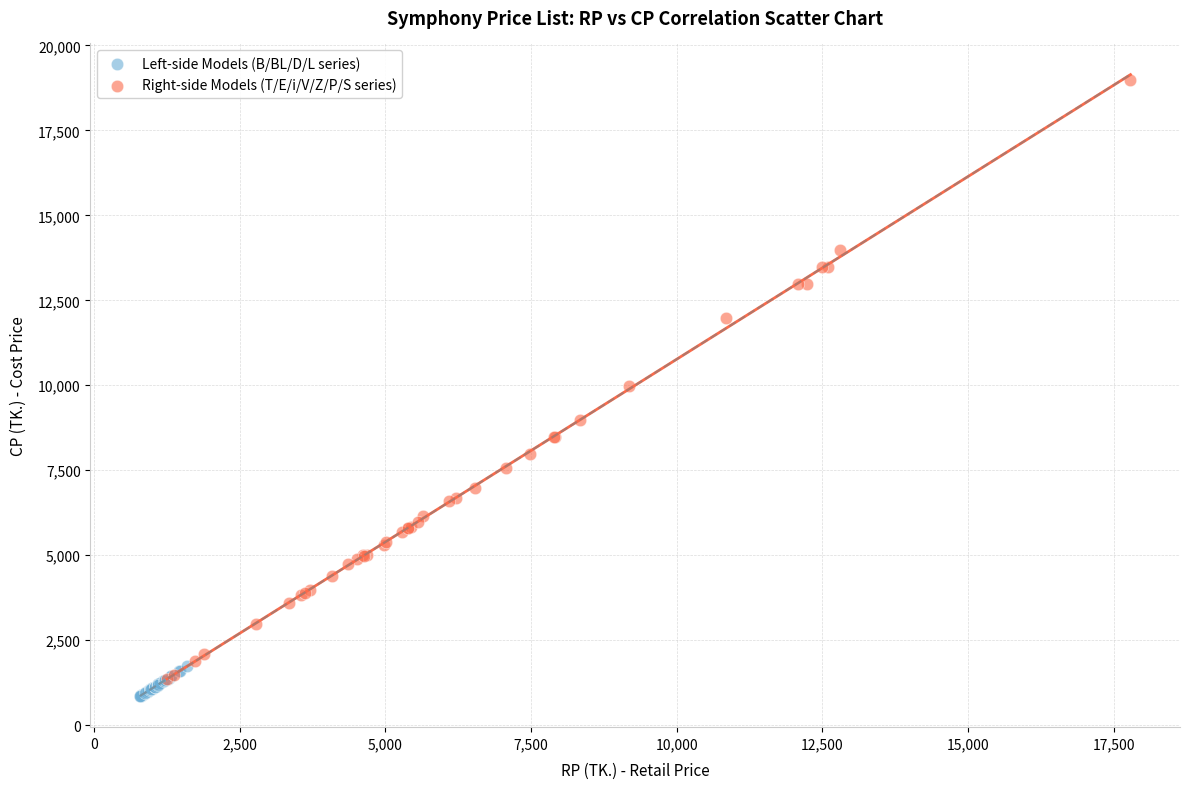

Which series contains the lowest Y value?

Left-side Models (B/BL/D/L series)